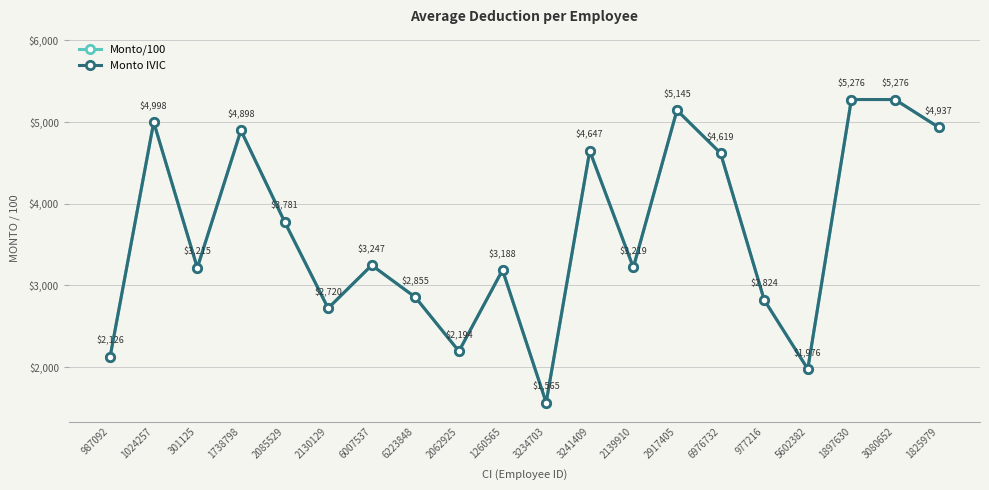

Is this an area chart (filled region under the line)?

No